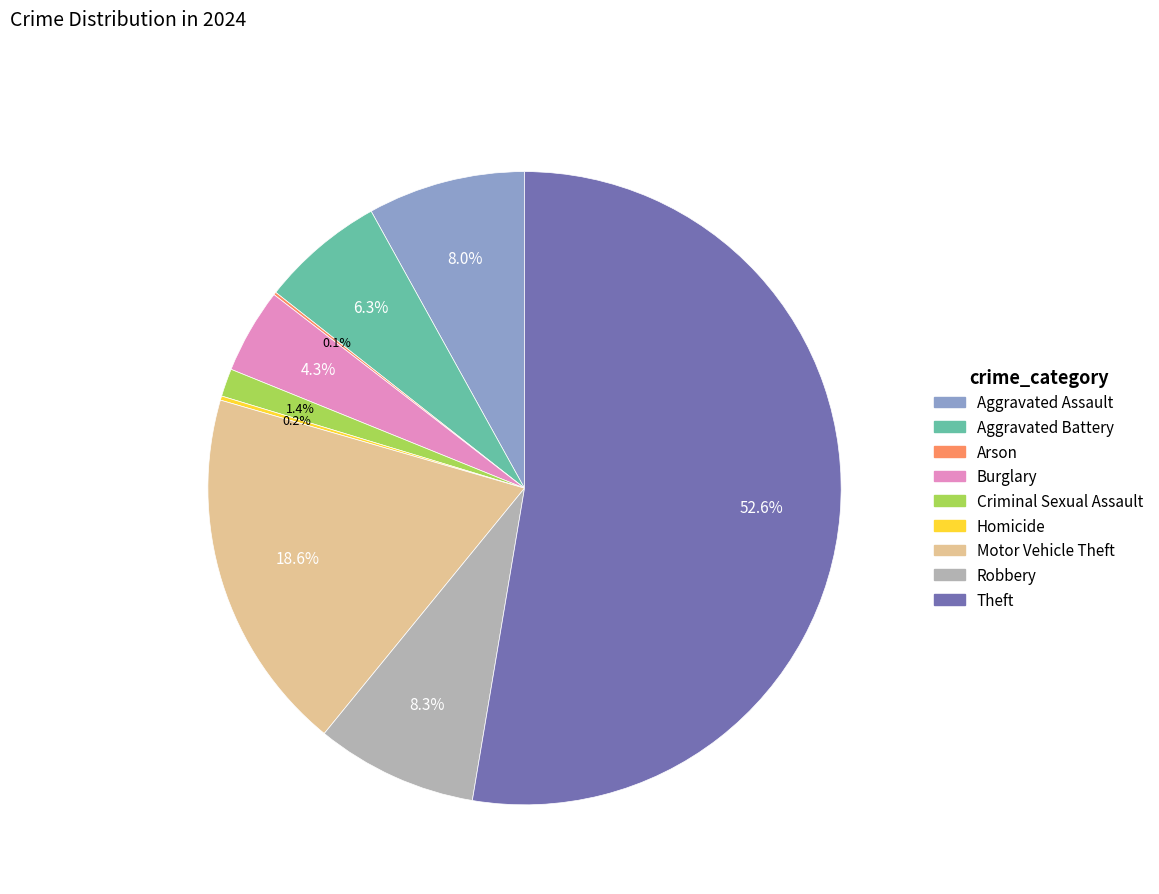

What is the total percentage of Motor Vehicle Theft and Criminal Sexual Assault?

20.0%